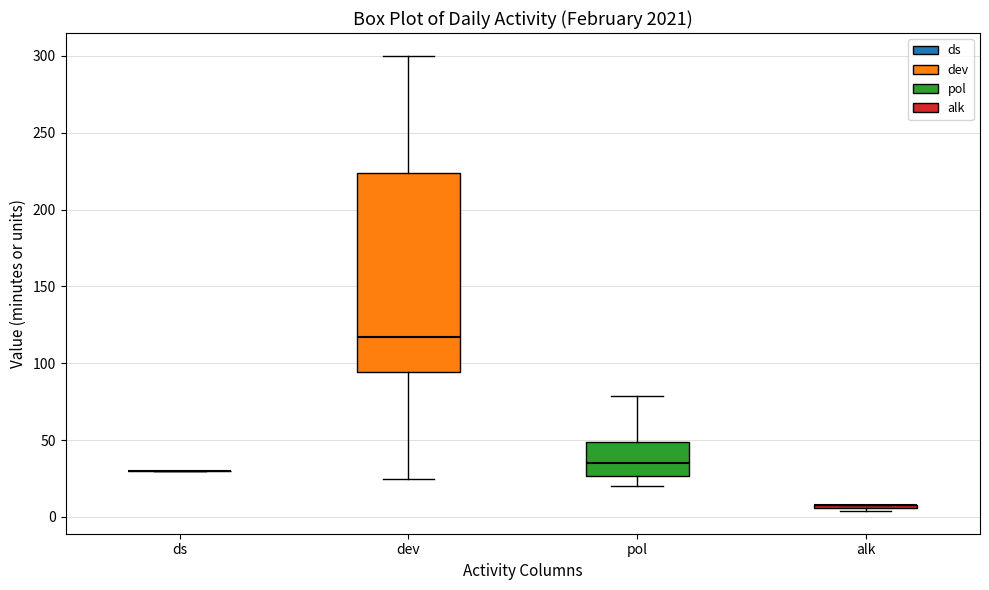

Reading left to right, read every box against the y-axis: the position of its median line, the range the box covers, and the ends of its whiskers. The values are not printed on the chart, so give them approximately, as read against the axis.

ds: box collapsed to a line at 30, whiskers 30 to 30
dev: median 115, box 95 to 225, whiskers 25 to 300
pol: median 35, box 25 to 50, whiskers 20 to 80
alk: box collapsed to a line at 10, whiskers 5 to 10